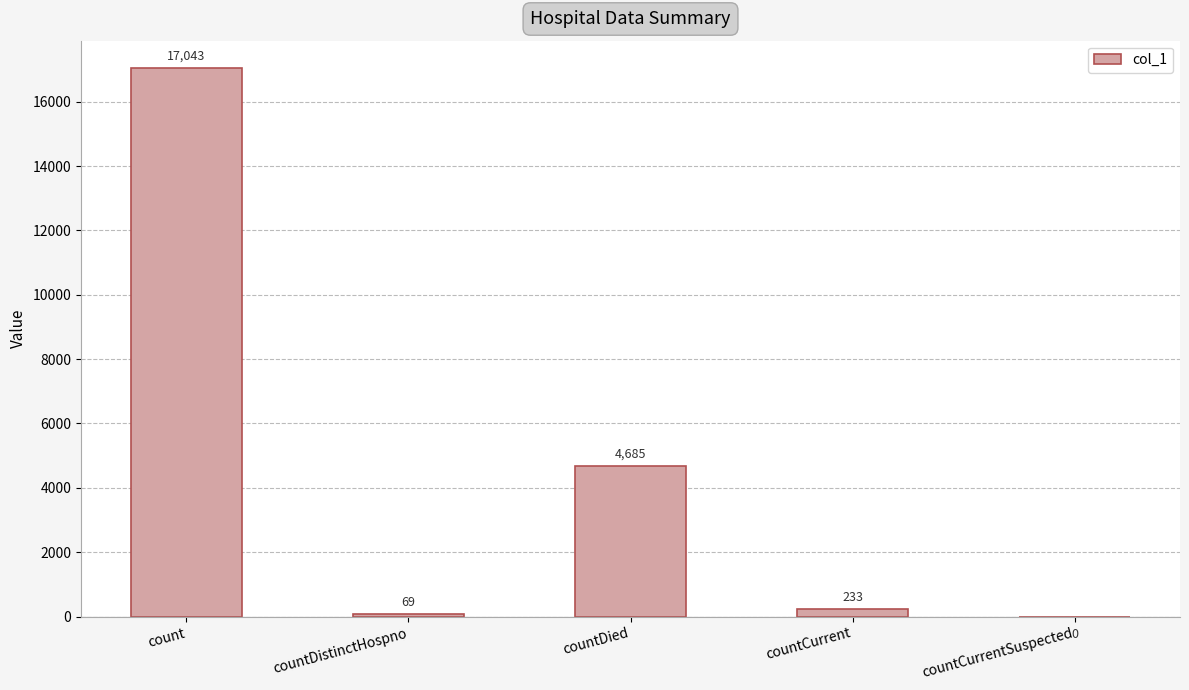

What is the change in value from countCurrent to countCurrentSuspected?

-233